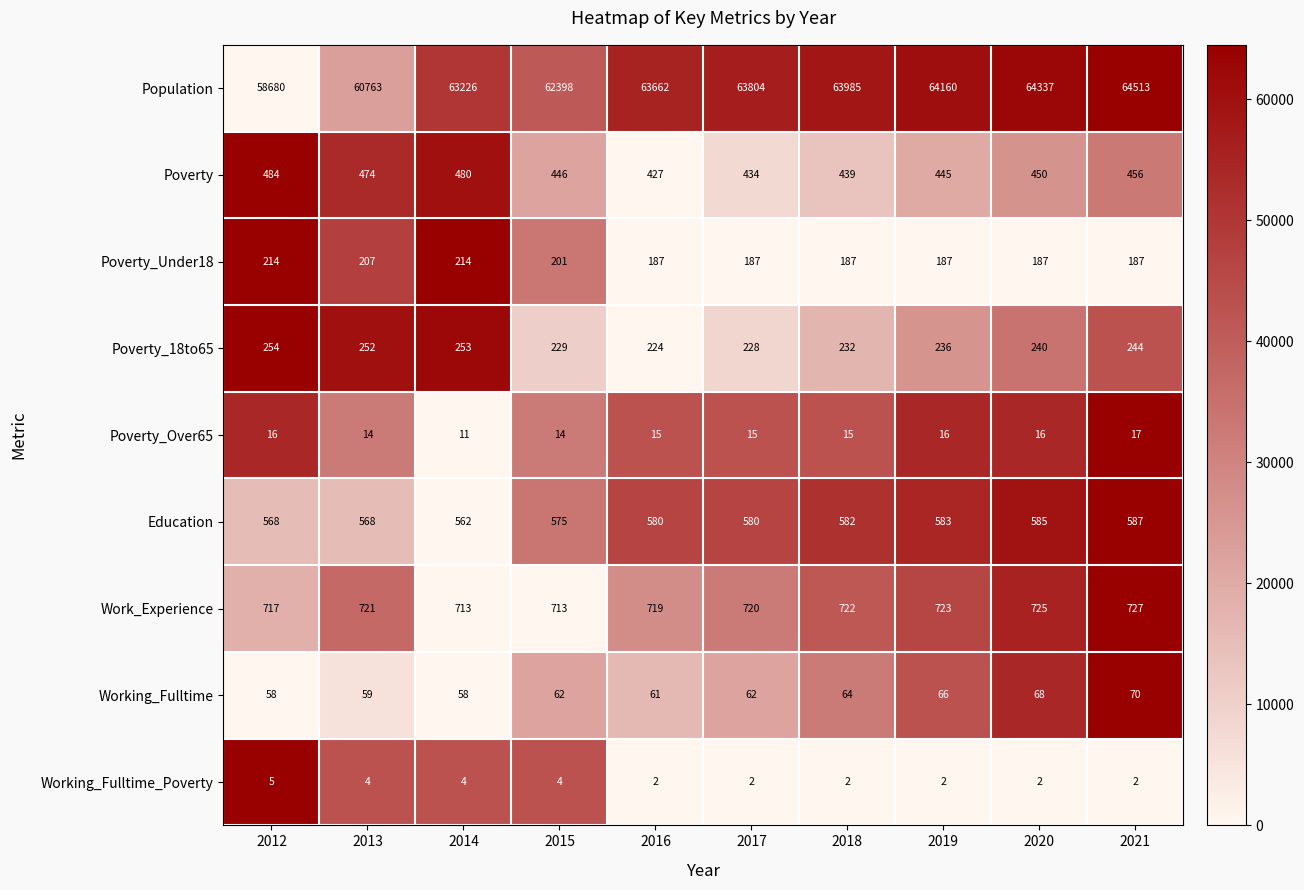

How many categories are shown in the chart?

10